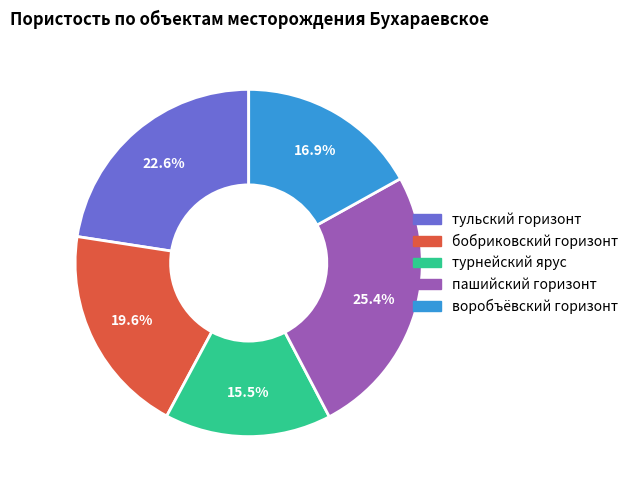

To the nearest percent, what portion does воробъёвский горизонт represent?

17%